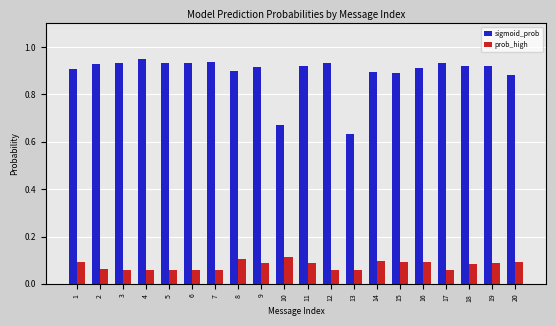

What is the sum of the sigmoid_prob values at 7 and 20?

1.8